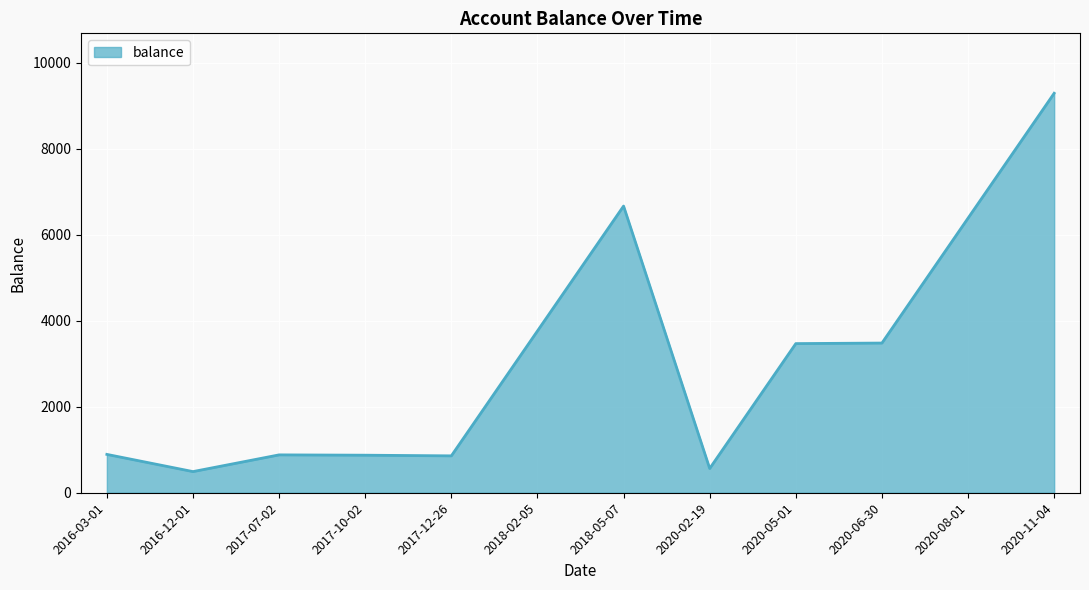

What is the difference between the values at 2020-11-04 and 2016-12-01?

8799.5